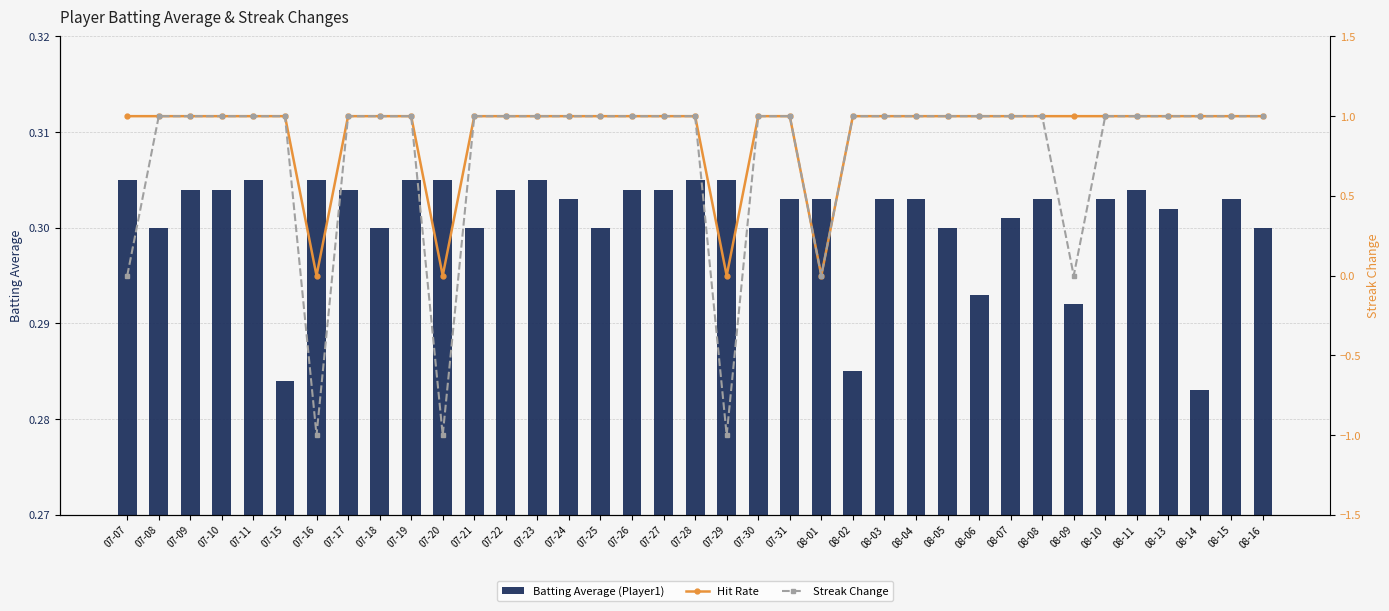

Between 08-07 and 08-06, which is larger?

08-07